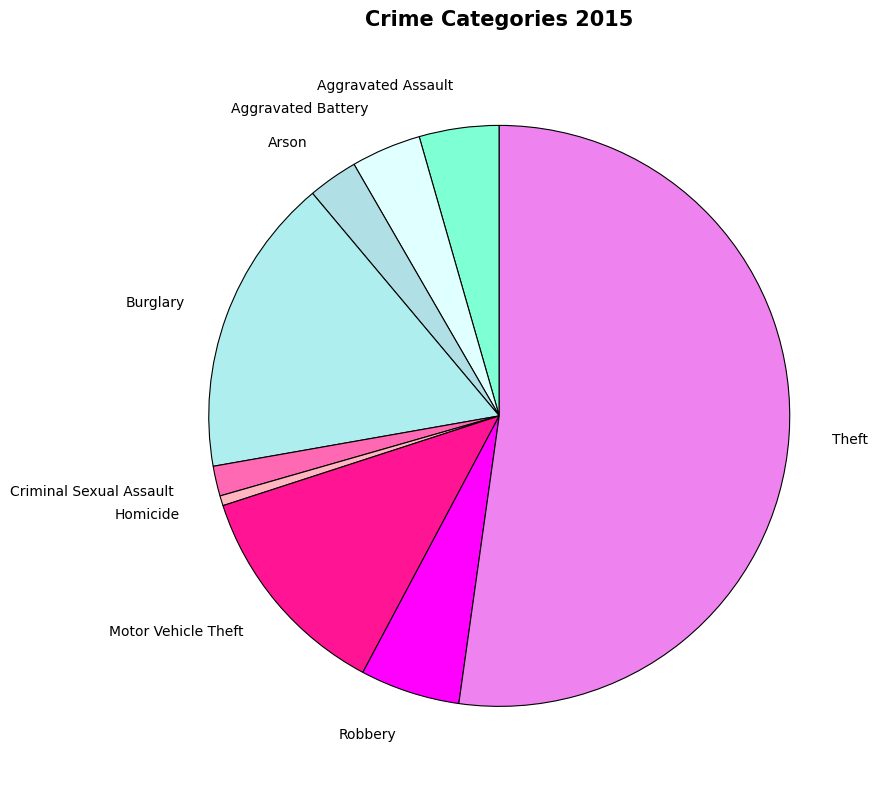

Does any single category account for the majority?

Yes